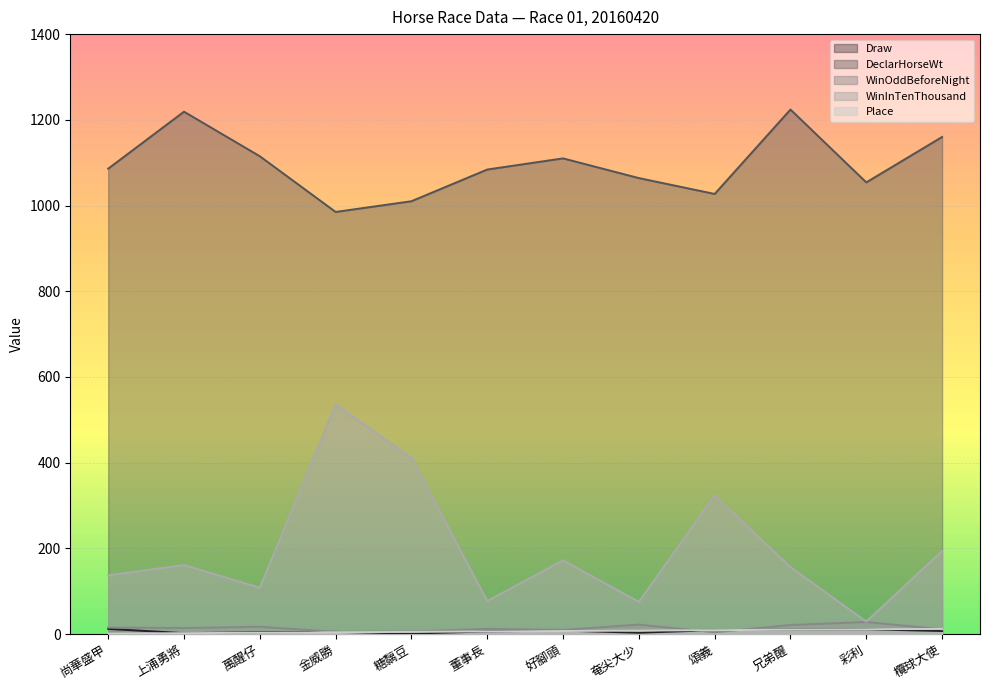

What is the total value across all series at 彩利?

1133.0